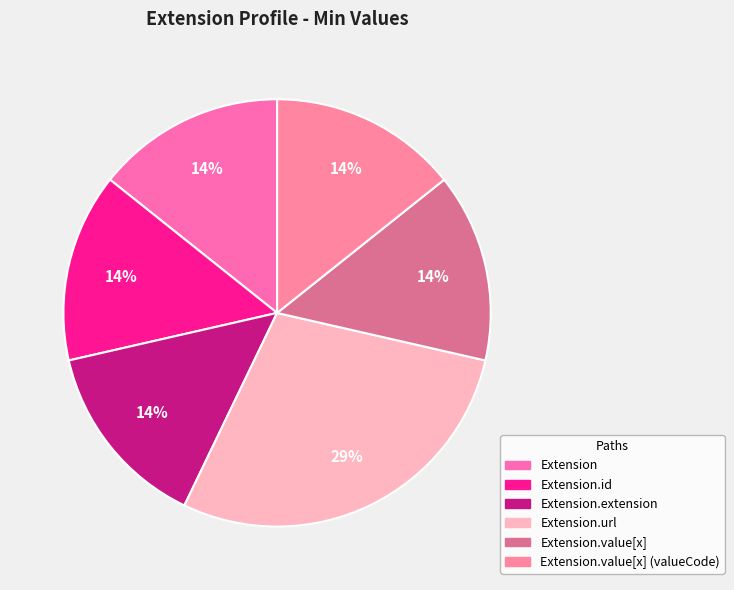

Count the number of slices in the pie.

6